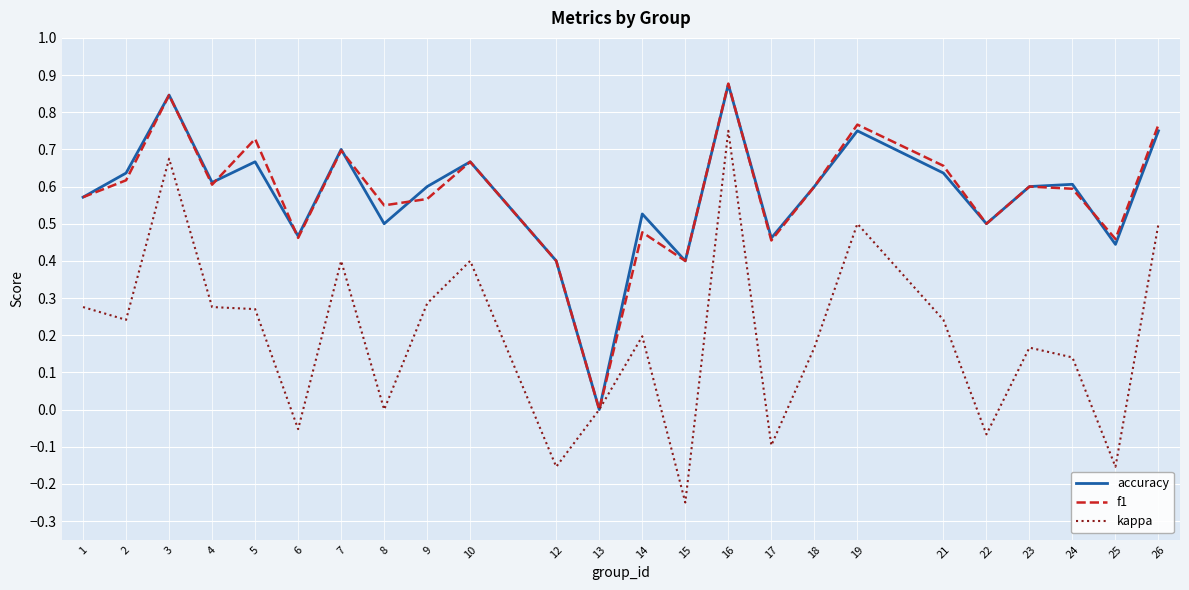

Is the value of accuracy at 6 greater than the value of kappa at 10?

Yes